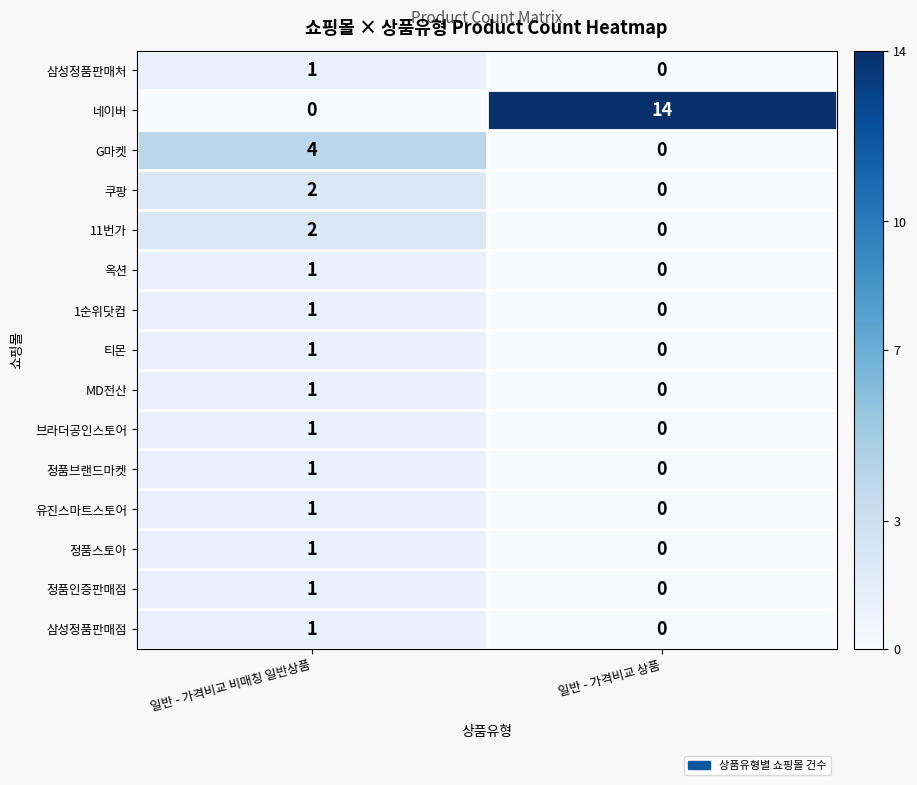

Rank the categories by 정품브랜드마켓 value from lowest to highest.

일반 - 가격비교 상품, 일반 - 가격비교 비매칭 일반상품